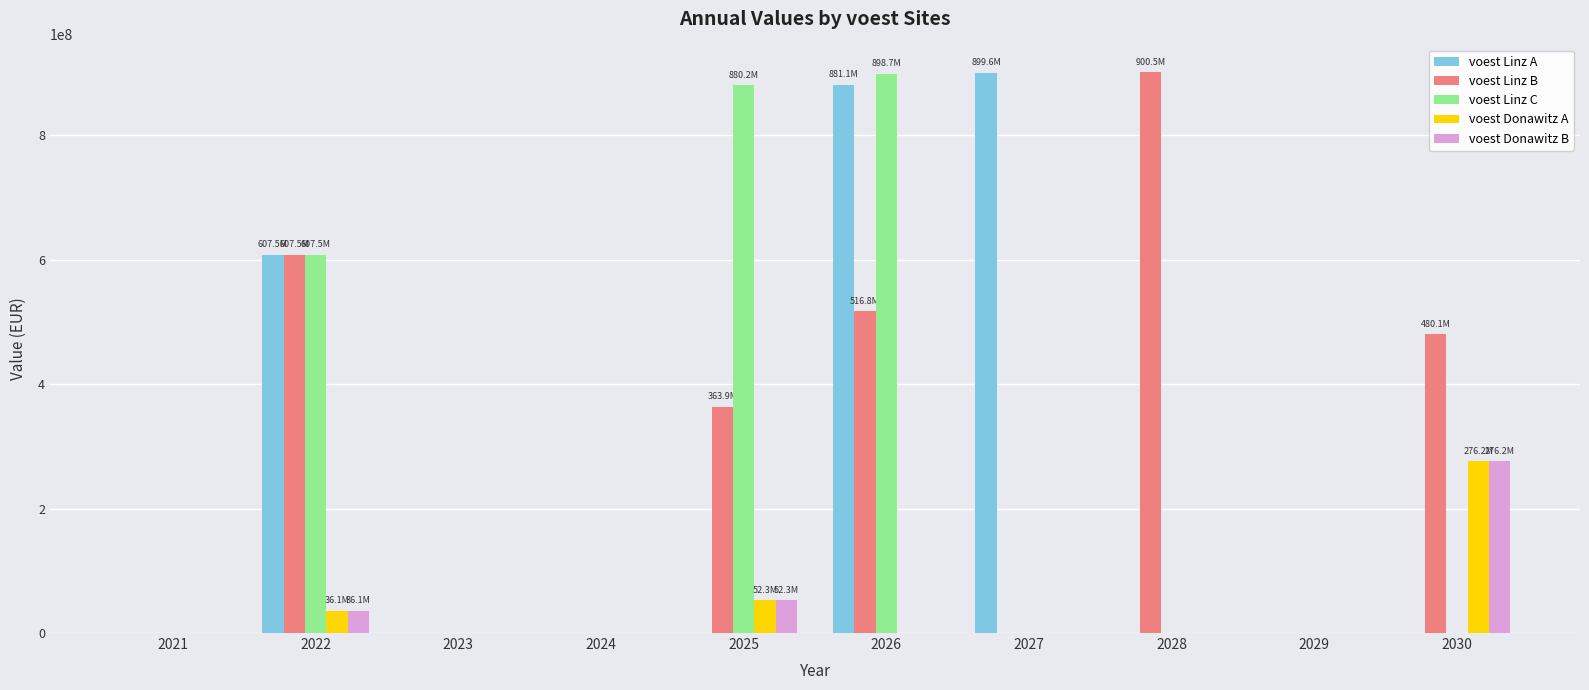

How many values in the voest Linz B series exceed 363889515?

5